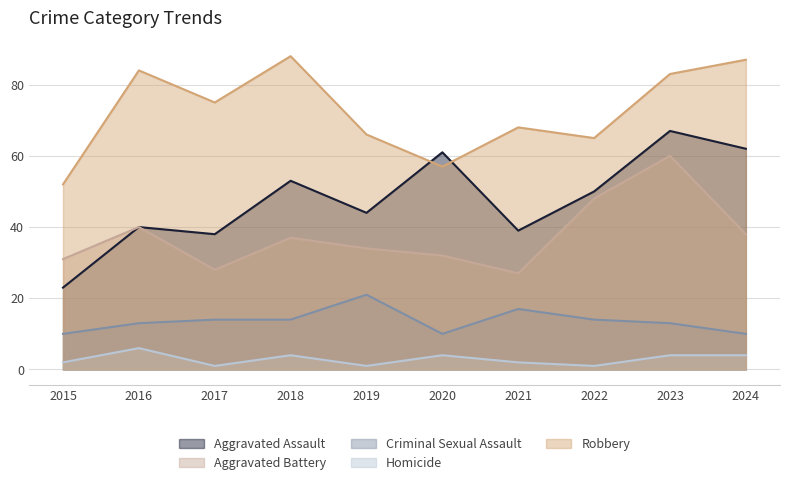

The value of Aggravated Battery at 2021 is 36. True or false?

False